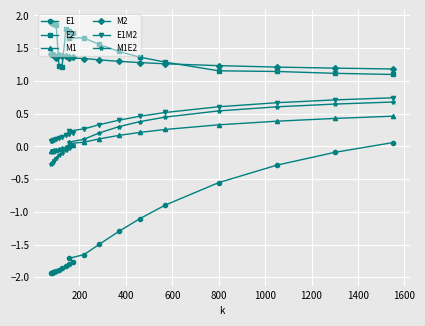

What is the minimum value for M2?

1.2